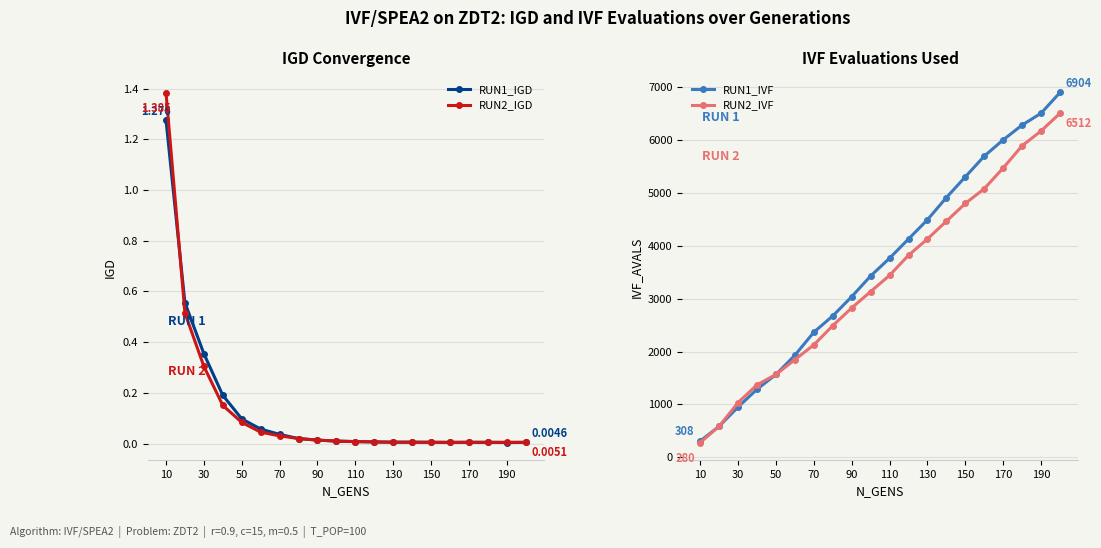

What is the spread (max minus min) of values at 10?

306.7